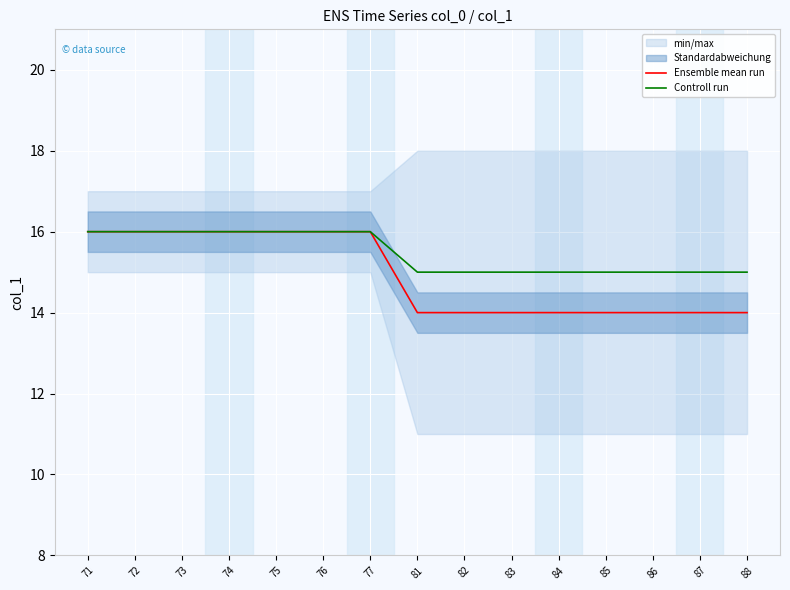

At which label is Controll run closest to 15?

81